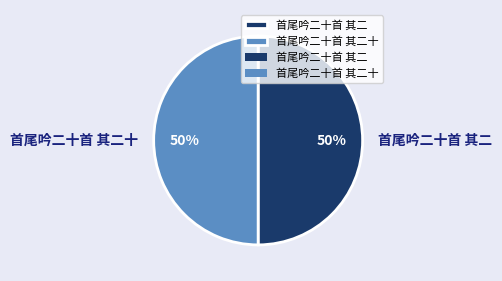

Do 首尾吟二十首 其二十 and 首尾吟二十首 其二 together represent more than half of the pie?

Yes